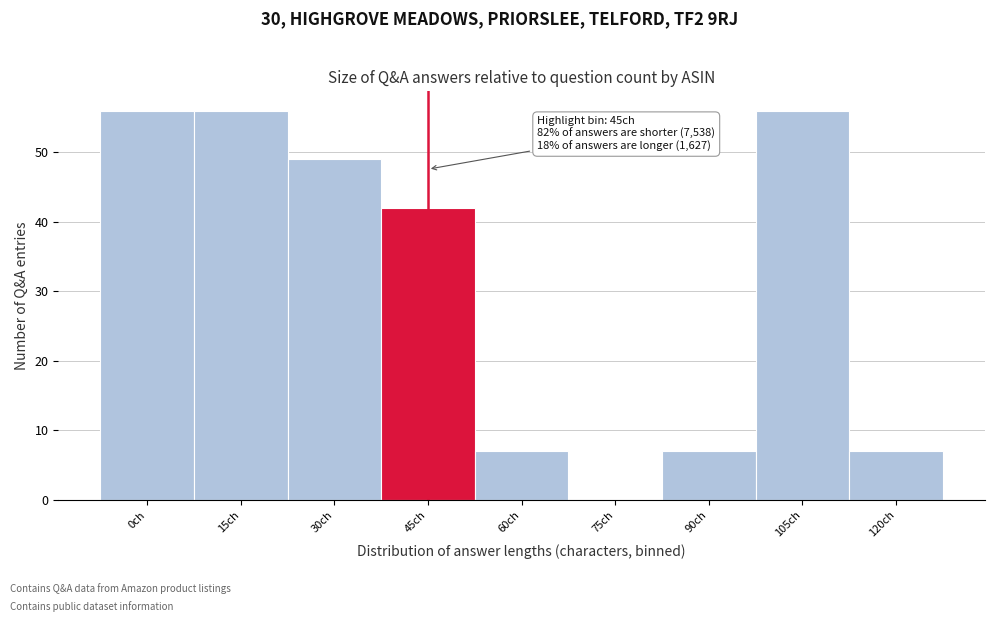

Reading right to left, extract all data points from this chart.

120ch=7	105ch=56	90ch=7	75ch=0	60ch=7	45ch=42	30ch=49	15ch=56	0ch=56